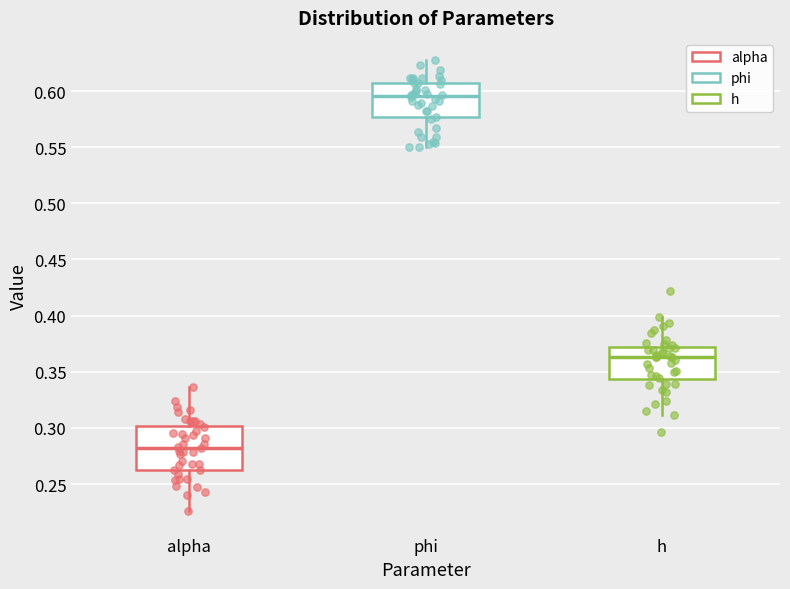

Where does the lower whisker of the box for phi end on the y-axis? The values are not printed on the chart, so give them approximately, as read against the axis.

0.550